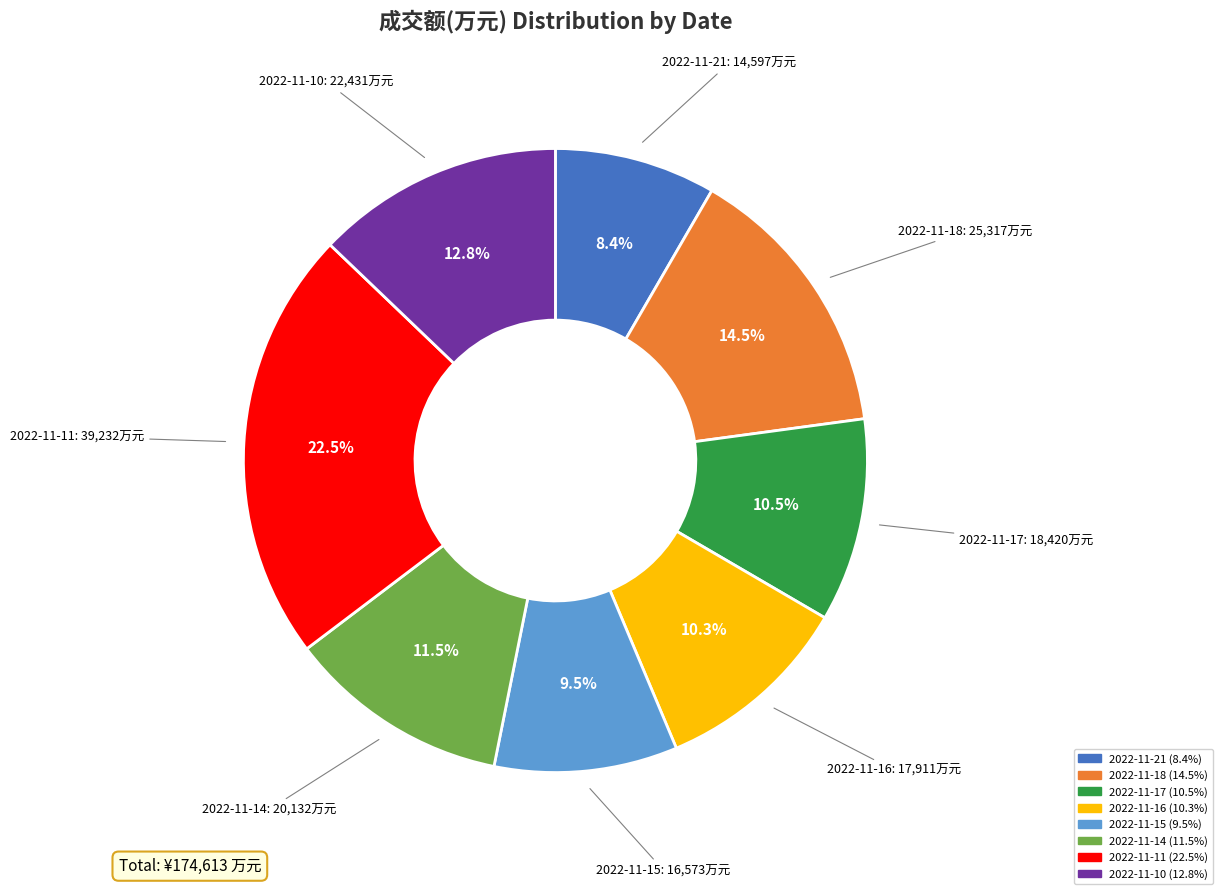

To the nearest percent, what is the difference between the largest and smallest slice percentages?

14%